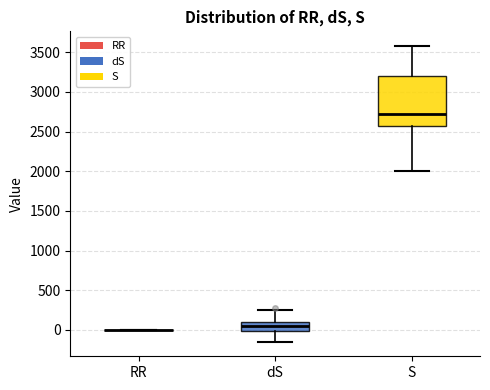

Which box is the tallest, from its lower edge to its upper edge?

S